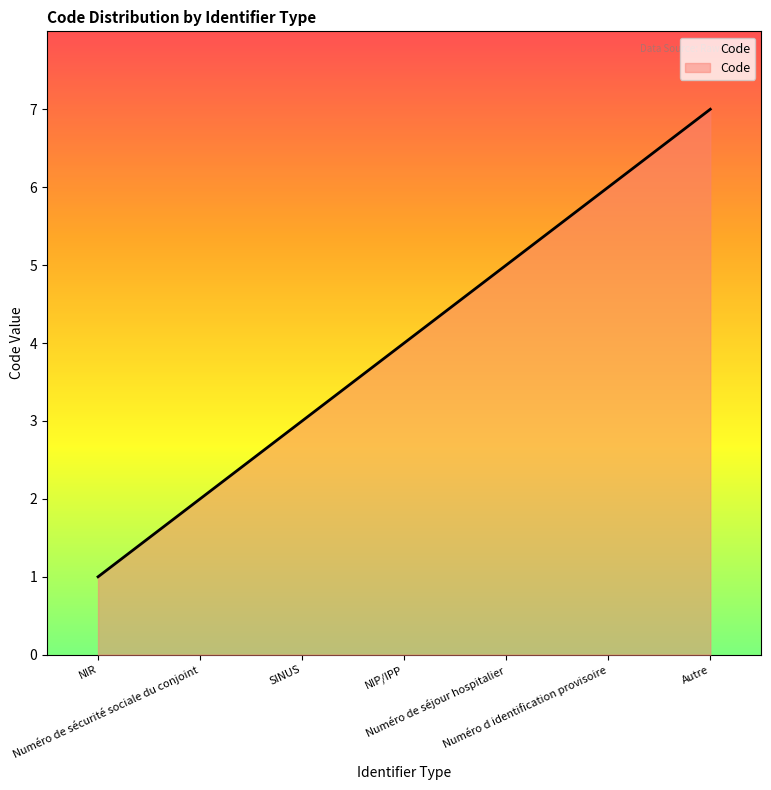

What is the difference between the values at NIP/IPP and Numéro de sécurité sociale du conjoint?

2